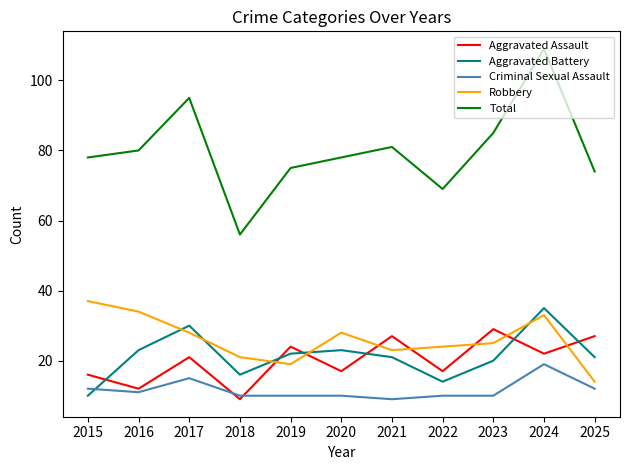

Rank the series at 2020 from highest to lowest value.

Total, Robbery, Aggravated Battery, Aggravated Assault, Criminal Sexual Assault